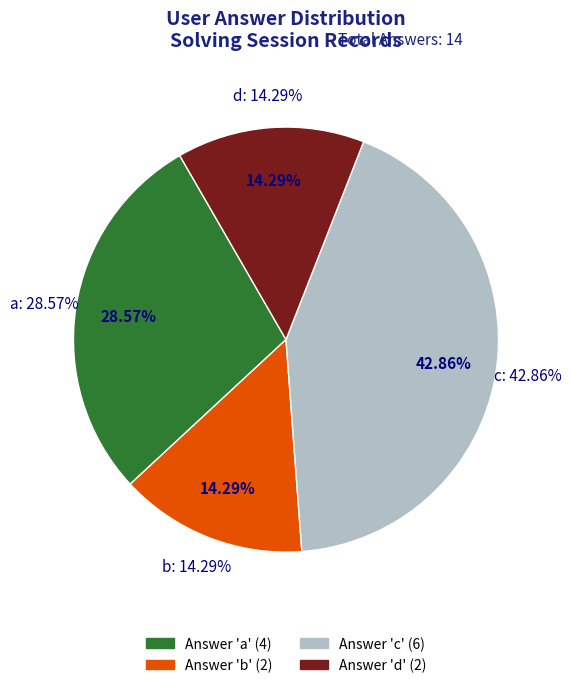

To the nearest percent, what percentage of the pie is b?

14%